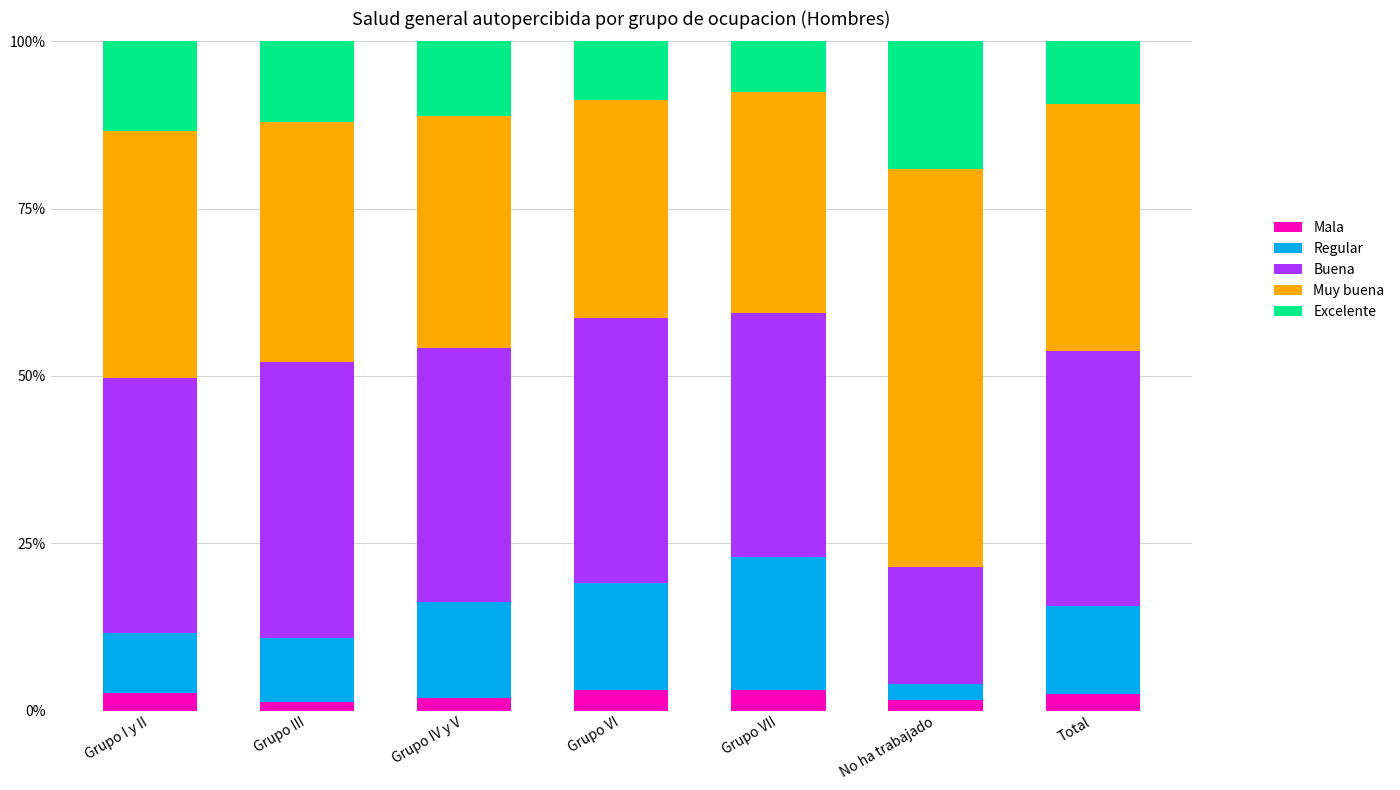

Rank the series by their maximum value, from lowest to highest.

Mala, Excelente, Regular, Buena, Muy buena